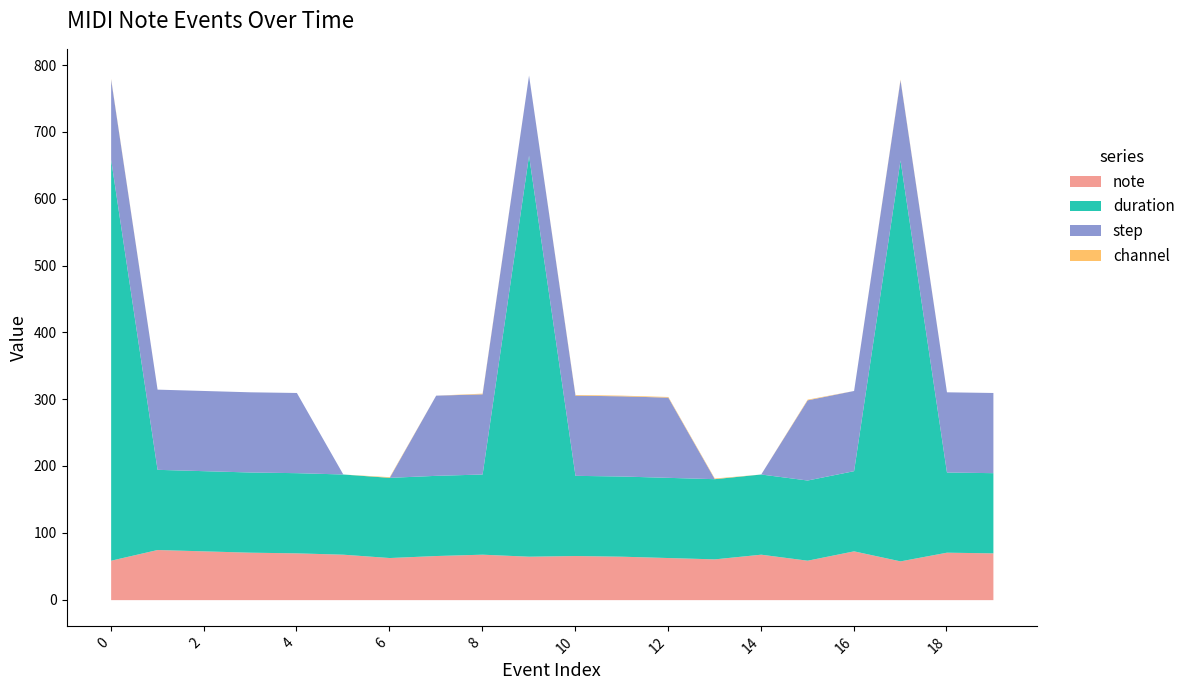

Reading left to right, extract all data points from this chart.

note: 0=59	1=75	2=73	3=71	4=70	5=68	6=63	7=66	8=68	9=65	10=66	11=65	12=63	13=61	14=68	15=59	16=73	17=58	18=71	19=70
duration: 0=600	1=120	2=120	3=120	4=120	5=120	6=120	7=120	8=120	9=600	10=120	11=120	12=120	13=120	14=120	15=120	16=120	17=600	18=120	19=120
step: 0=120	1=120	2=120	3=120	4=120	5=0	6=0	7=120	8=120	9=120	10=120	11=120	12=120	13=0	14=0	15=120	16=120	17=120	18=120	19=120
channel: 0=1	1=0	2=0	3=0	4=0	5=0	6=1	7=0	8=1	9=0	10=1	11=1	12=1	13=1	14=0	15=1	16=0	17=1	18=0	19=0